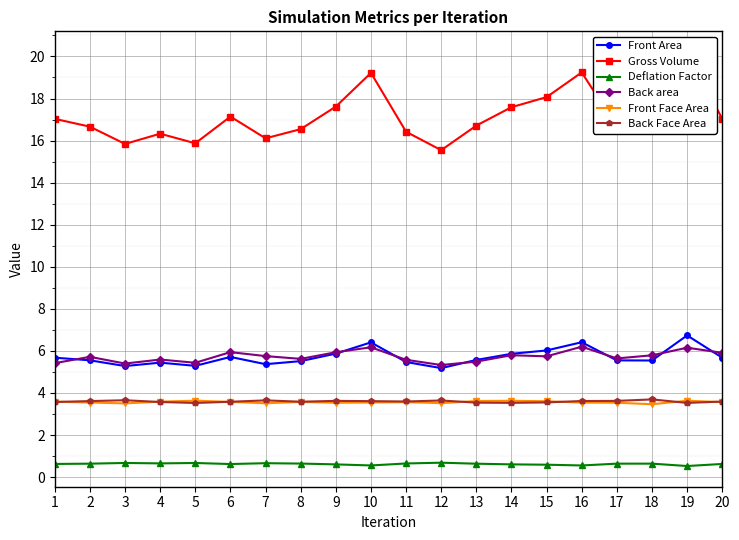

True or false: Back Face Area has more than 0 interior local peaks.

True